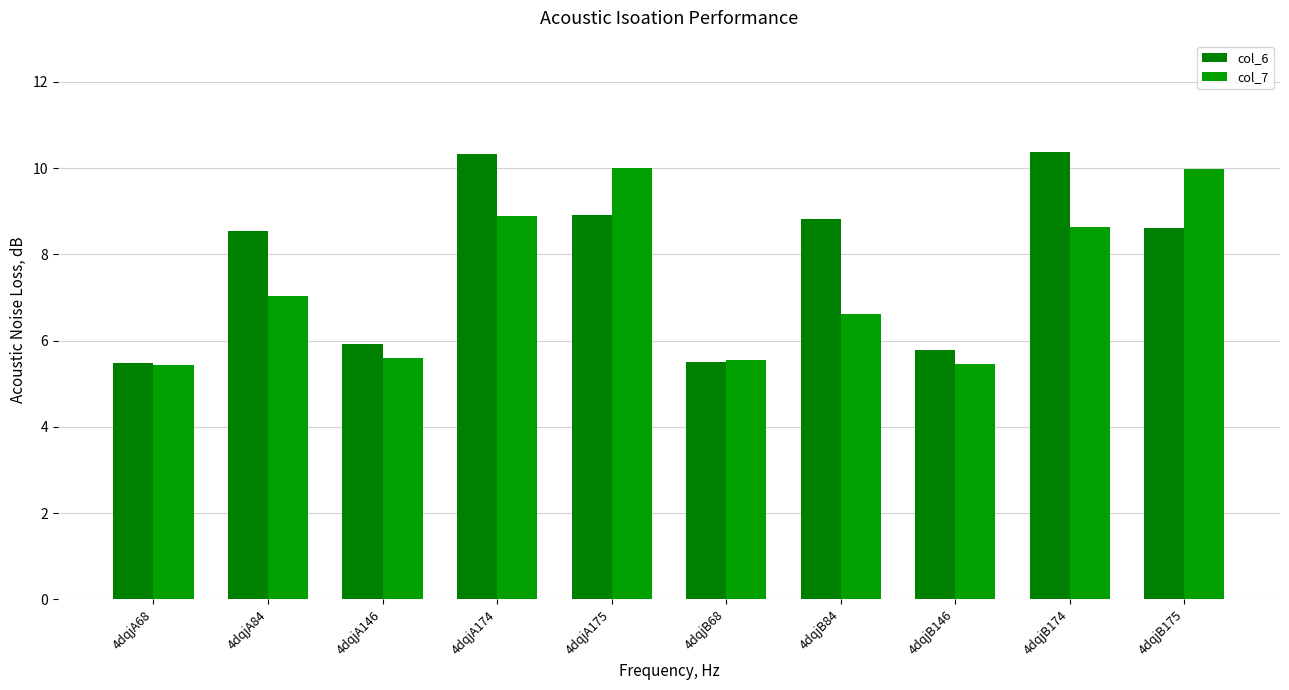

At how many categories does at least one series exceed 6?

6